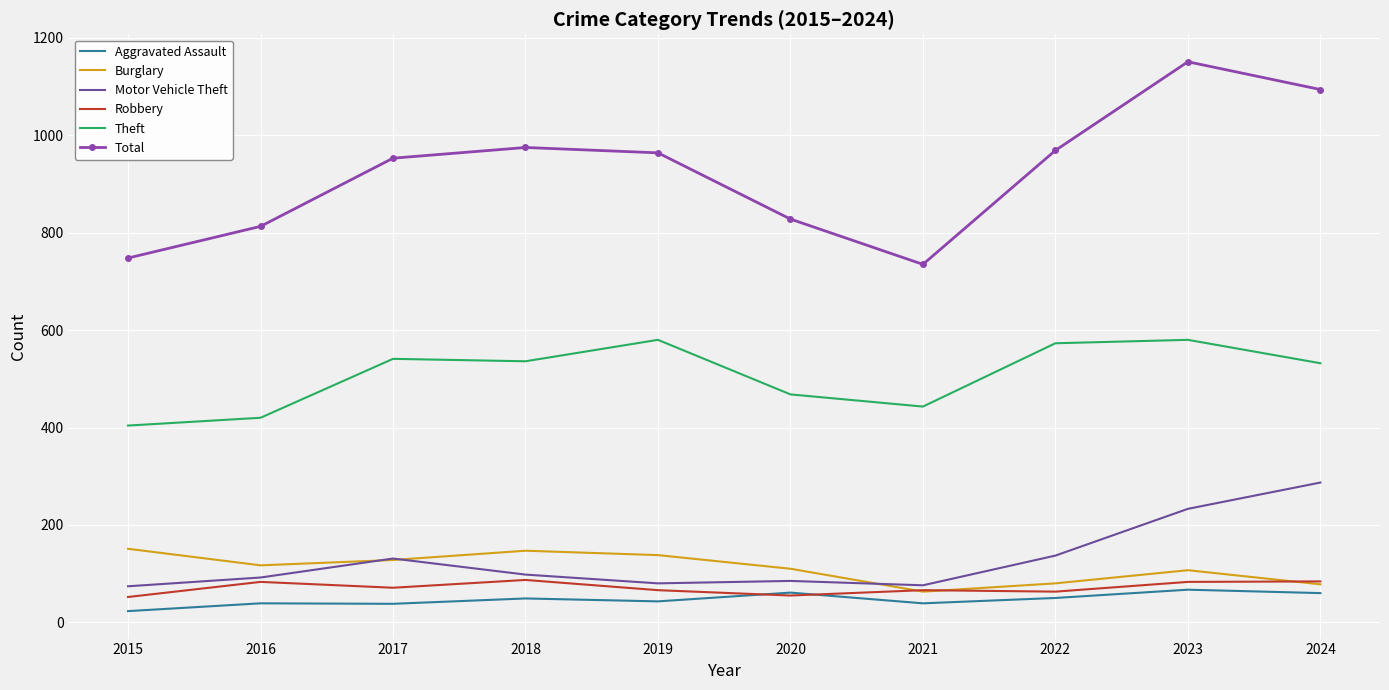

Between 2020 and 2023, which series saw the biggest shift?

Total